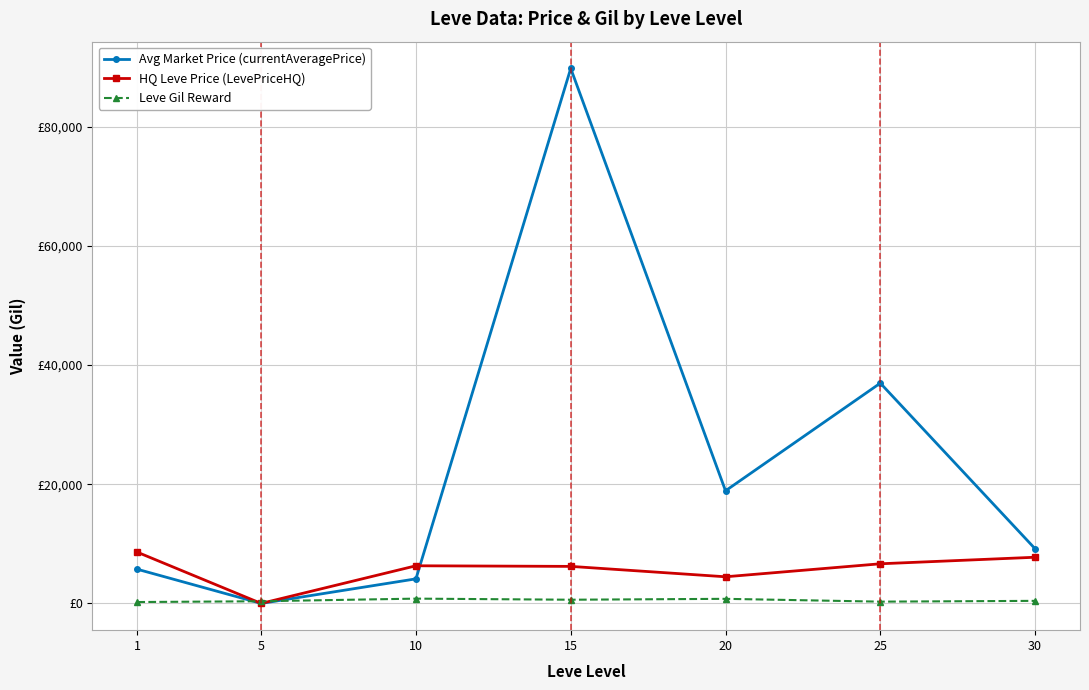

Is this an area chart (filled region under the line)?

No